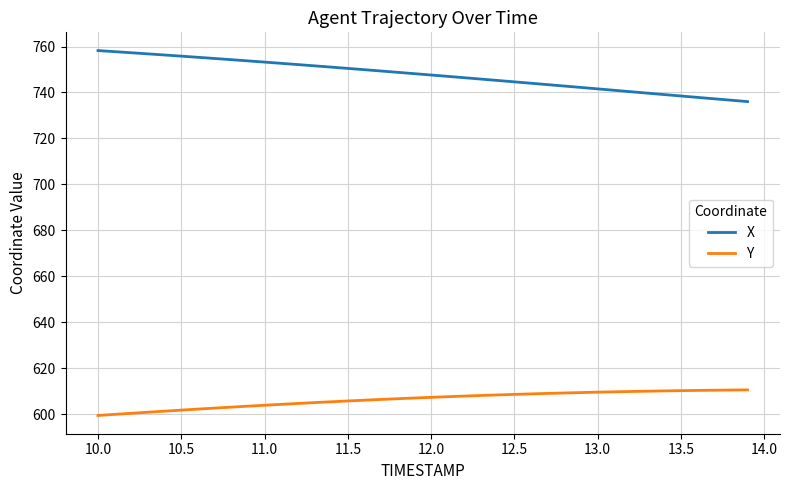

What are all the series names shown in the legend?

X, Y